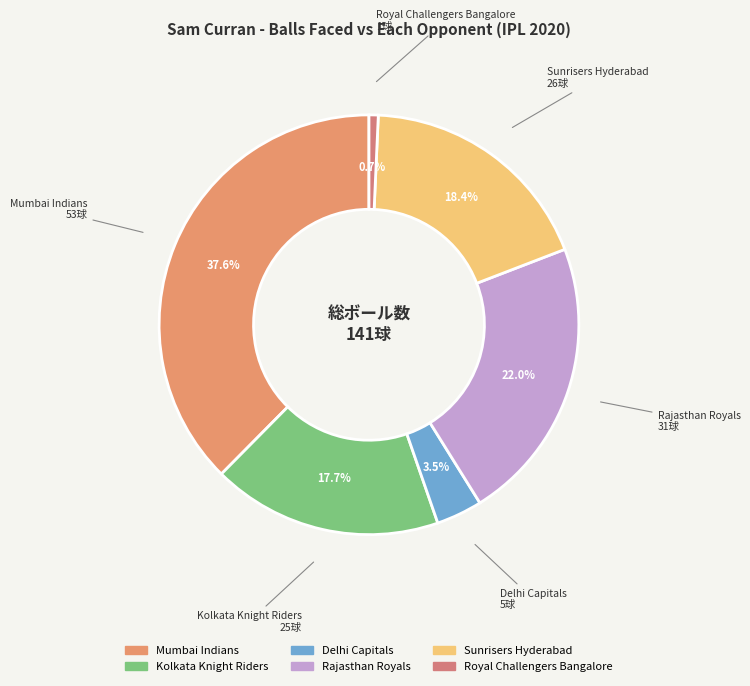

How many slices are in this pie chart?

6